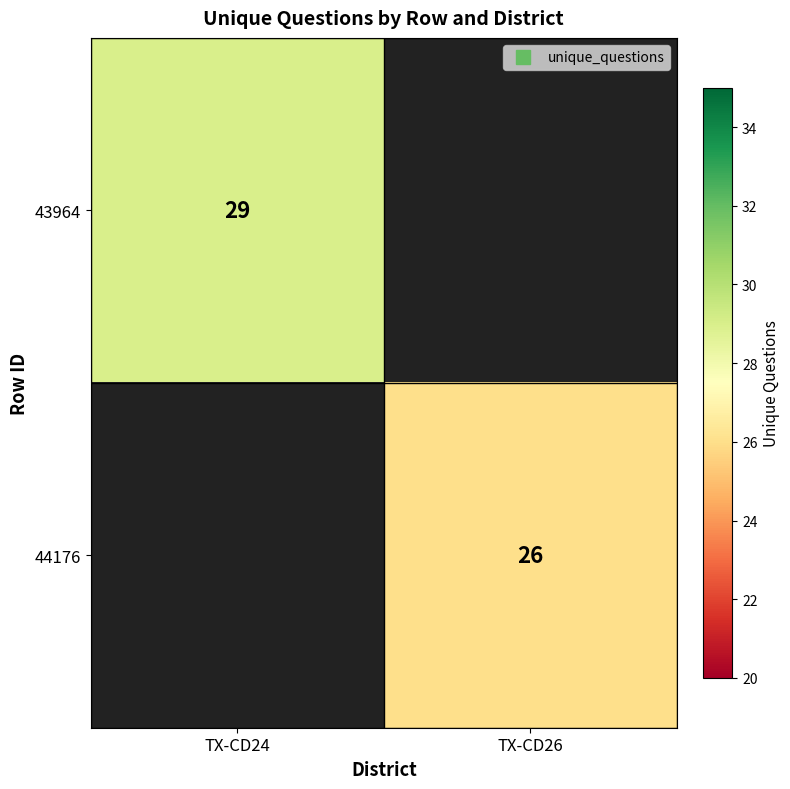

Rank the categories by 44176 value from highest to lowest.

TX-CD24, TX-CD26